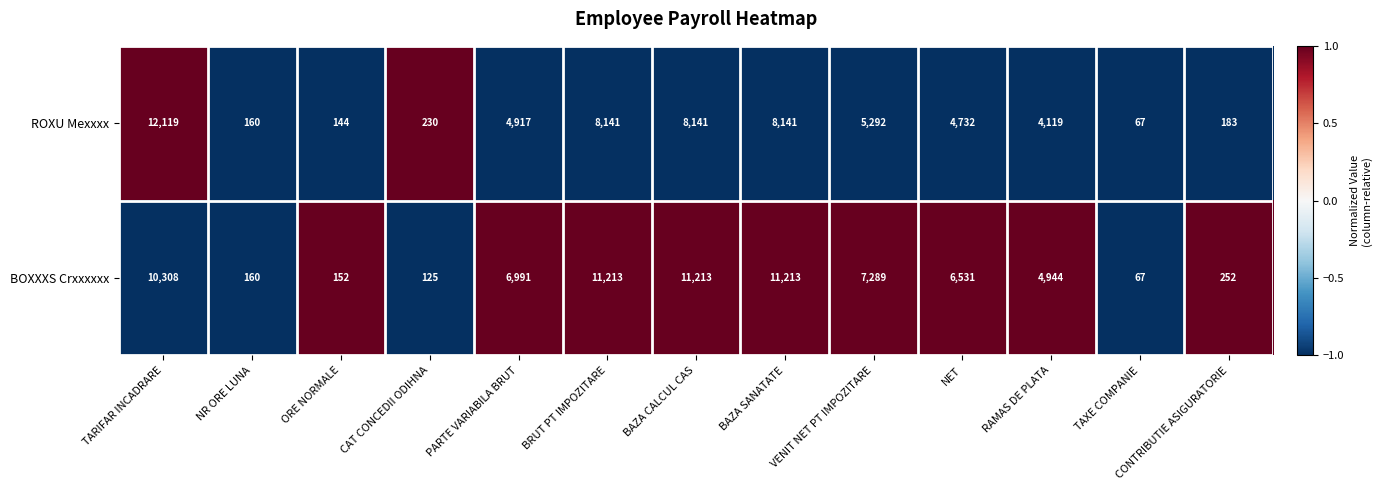

At which category is the sum across all series the highest?

TARIFAR INCADRARE